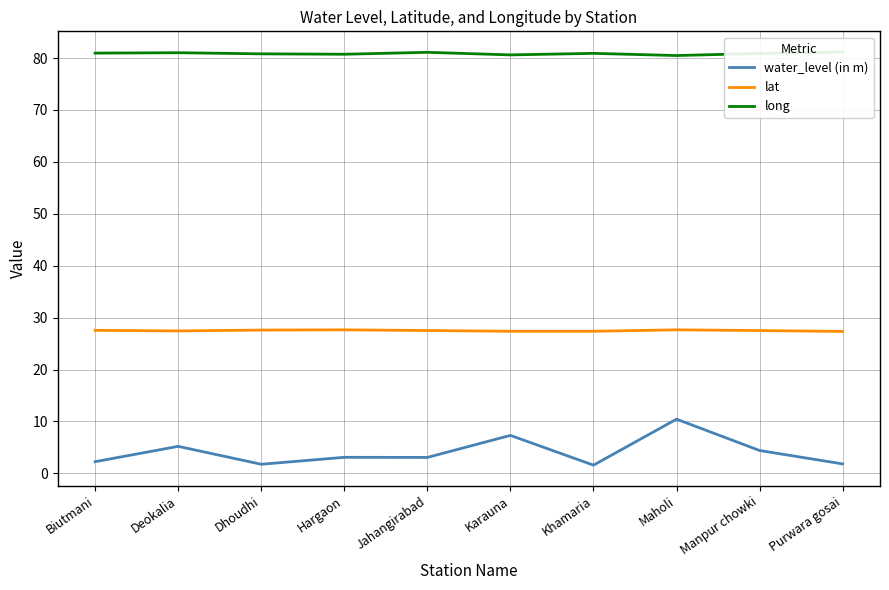

How many lines are shown in the chart?

3